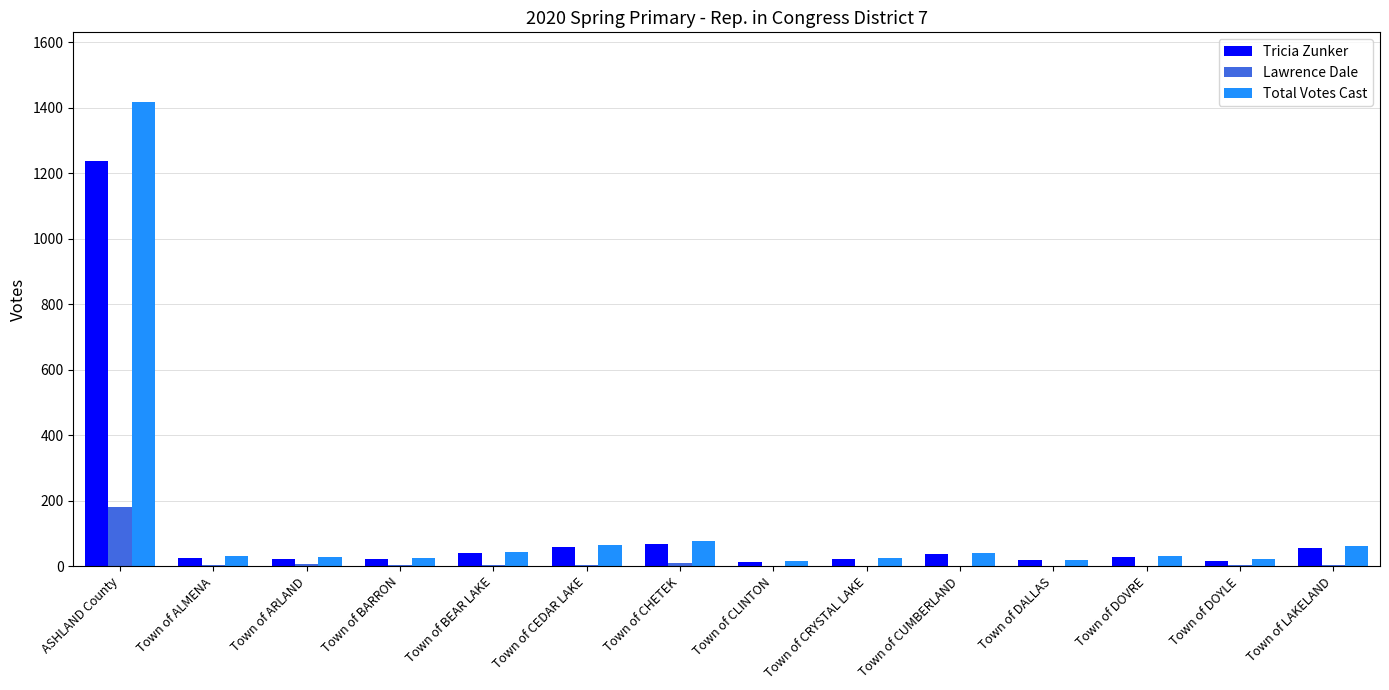

Which series has the largest total across all categories?

Total Votes Cast